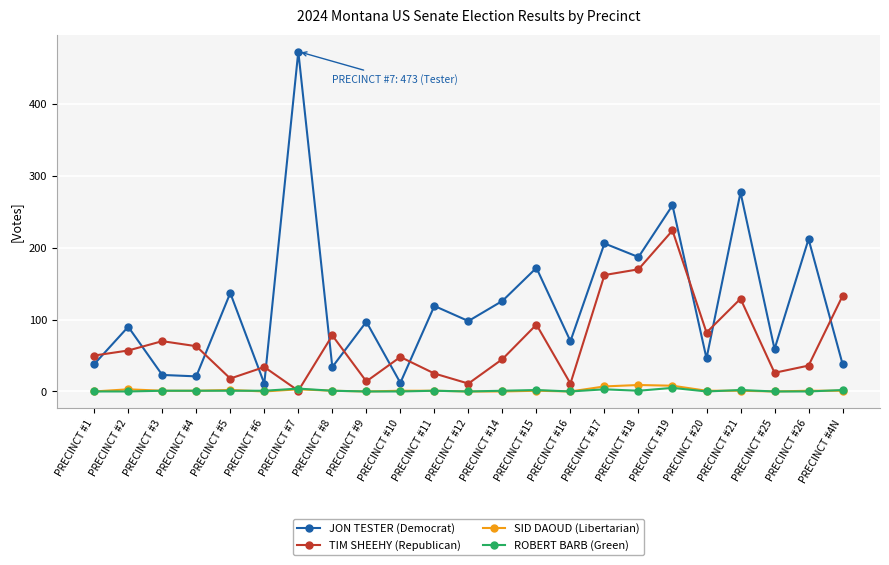

At which category does the chart reach its peak across all series?

PRECINCT #7